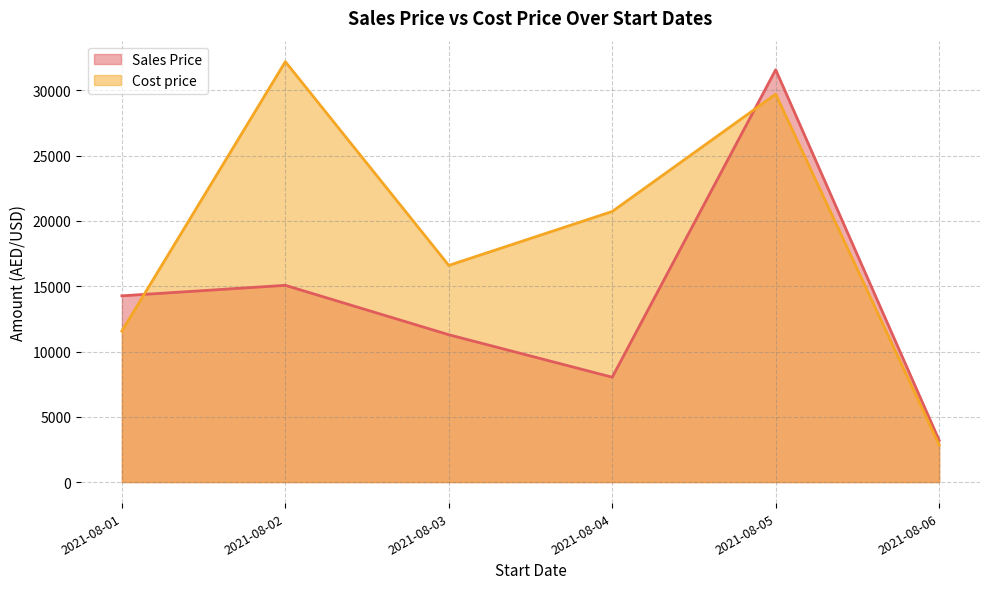

Where do Cost price and Sales Price first cross each other?

2021-08-01 and 2021-08-02